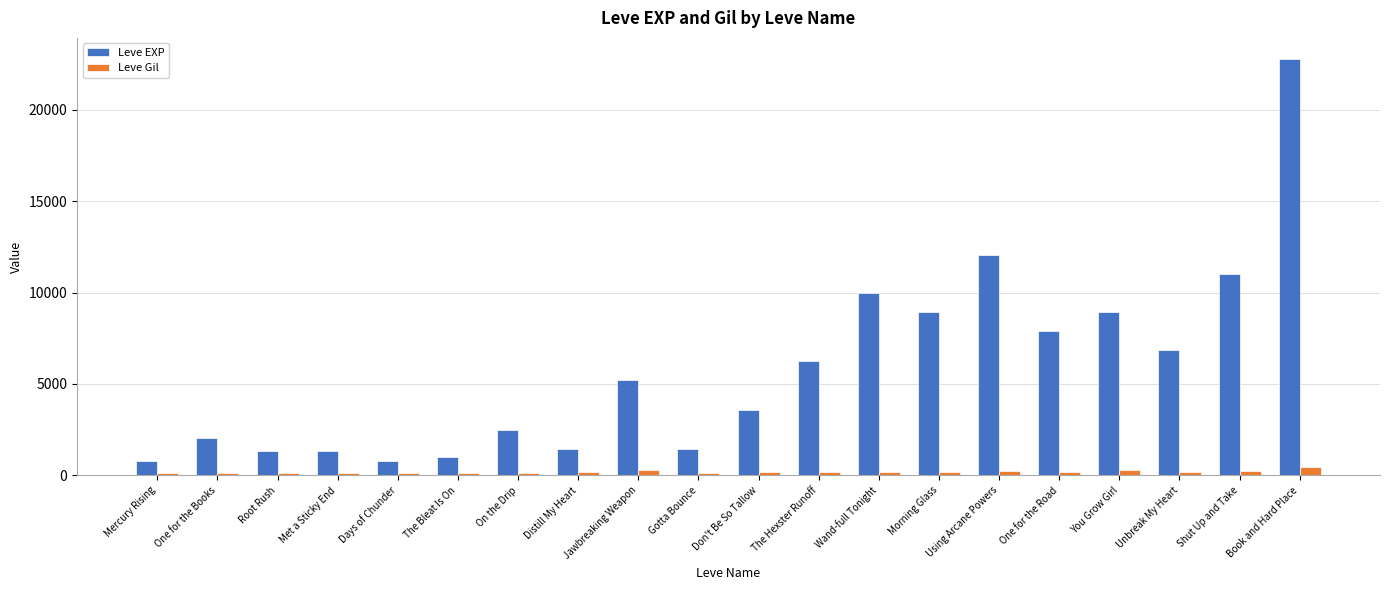

What is the value of the Leve EXP bar at the 12th from the left?

6280